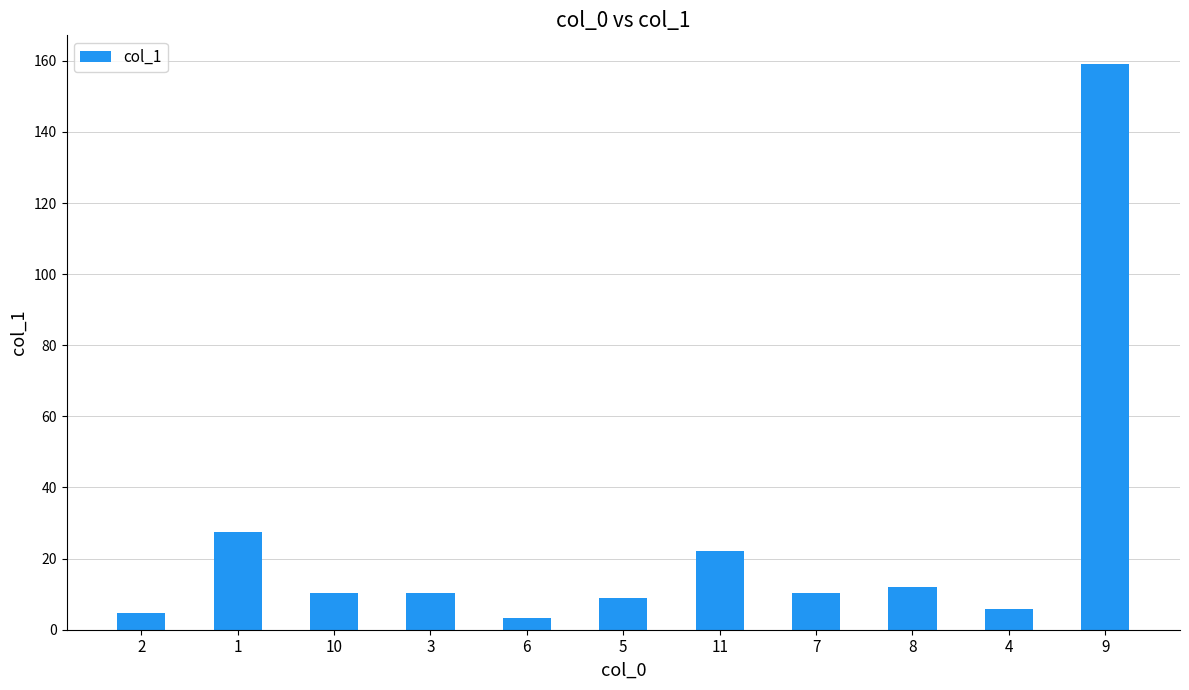

What is the average value?

25.0